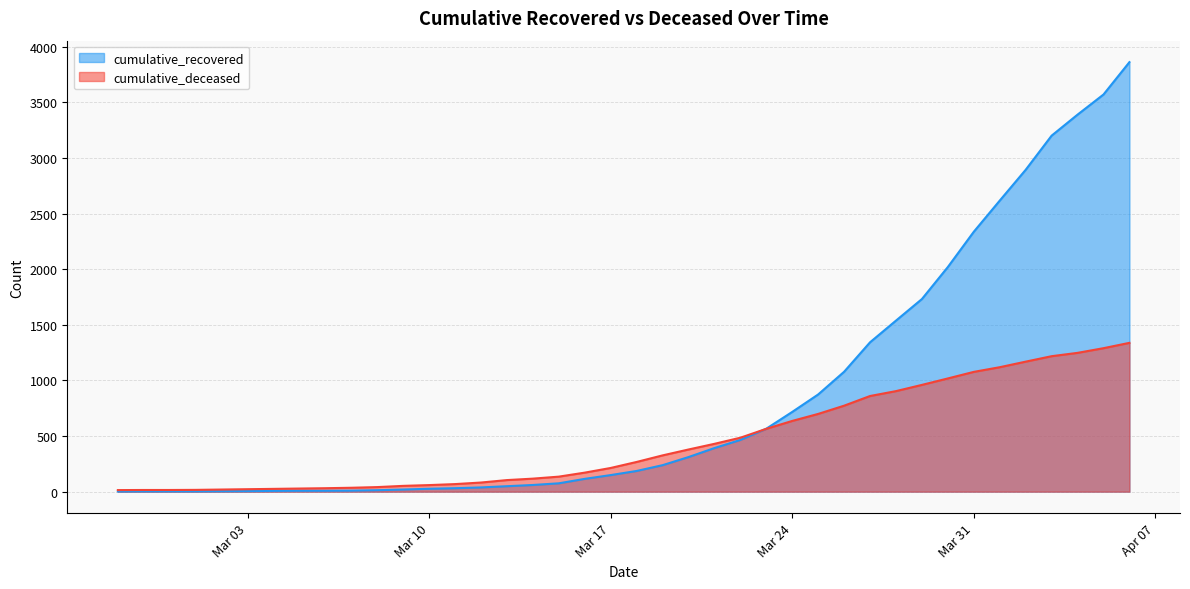

Rank the series by their average value, from lowest to highest.

cumulative_deceased, cumulative_recovered